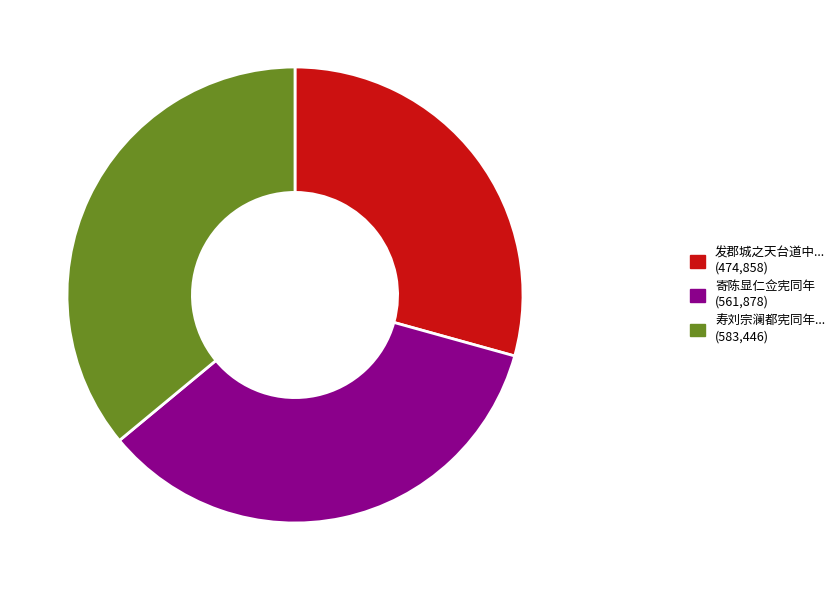

Is there a majority slice in this chart?

No